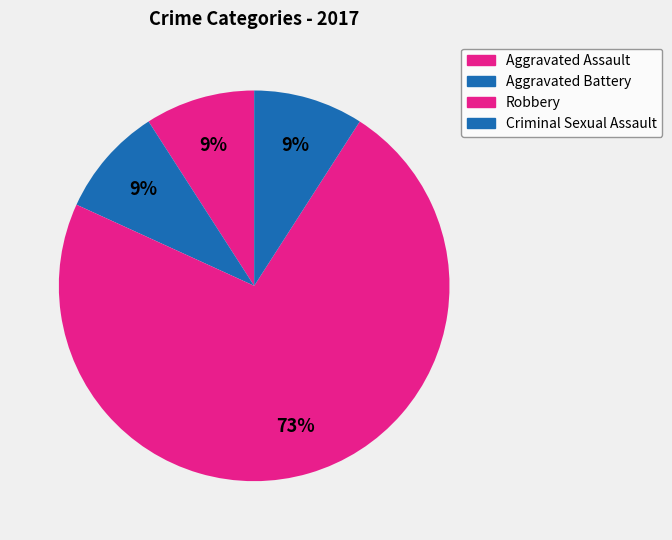

How many slices are in this pie chart?

4